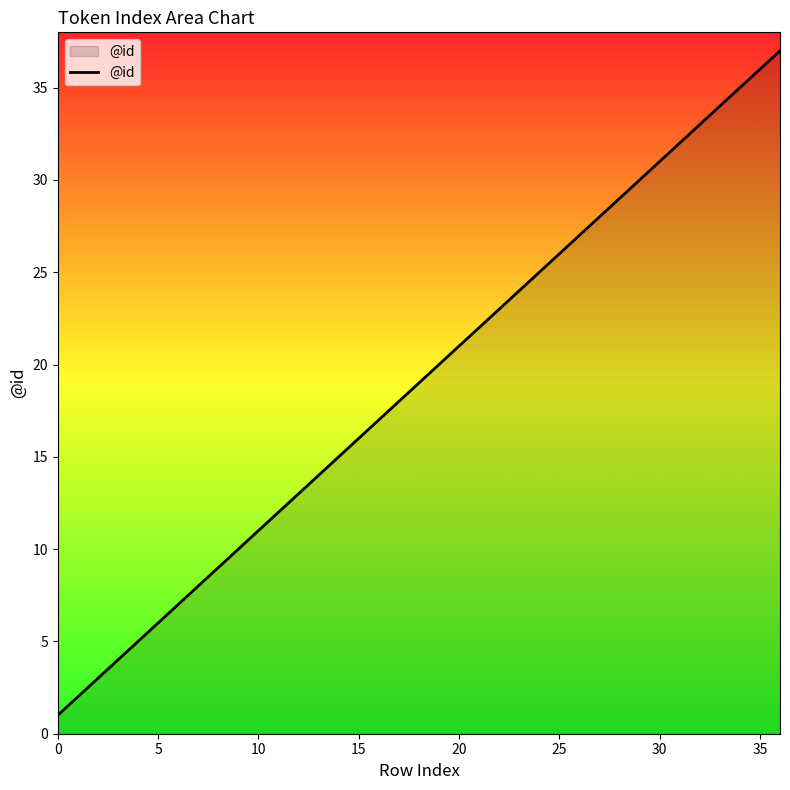

What is the difference between the maximum and minimum values?

36